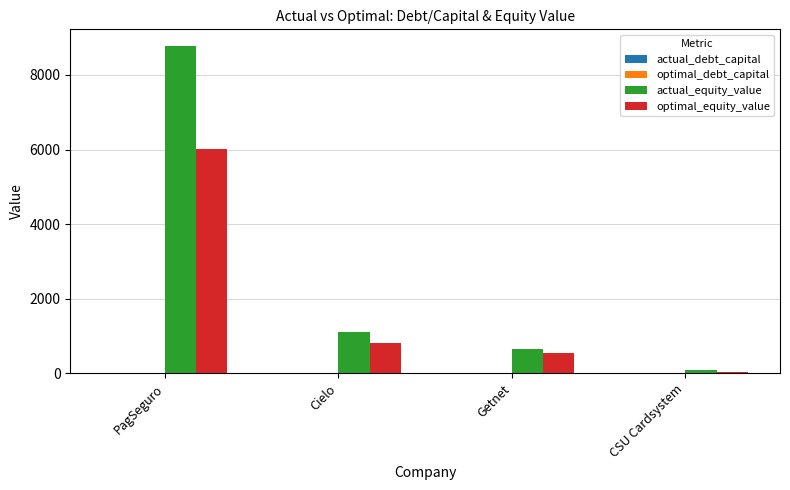

At which category is the sum across all series the highest?

PagSeguro